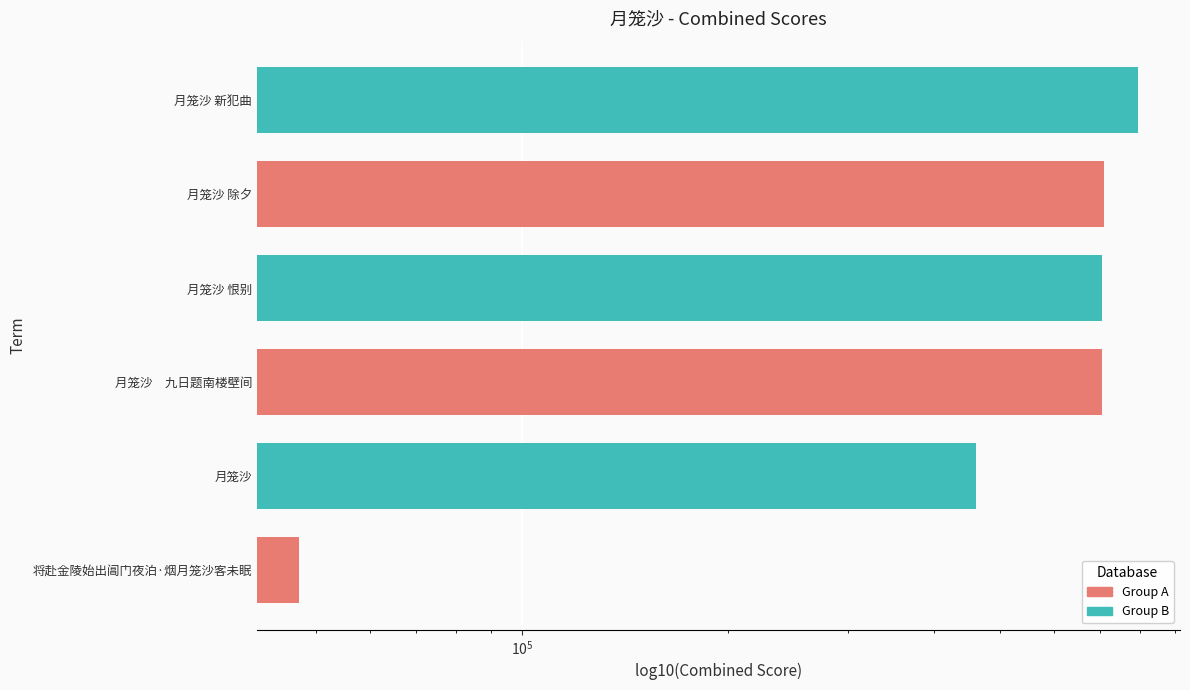

What is the average value?

570525